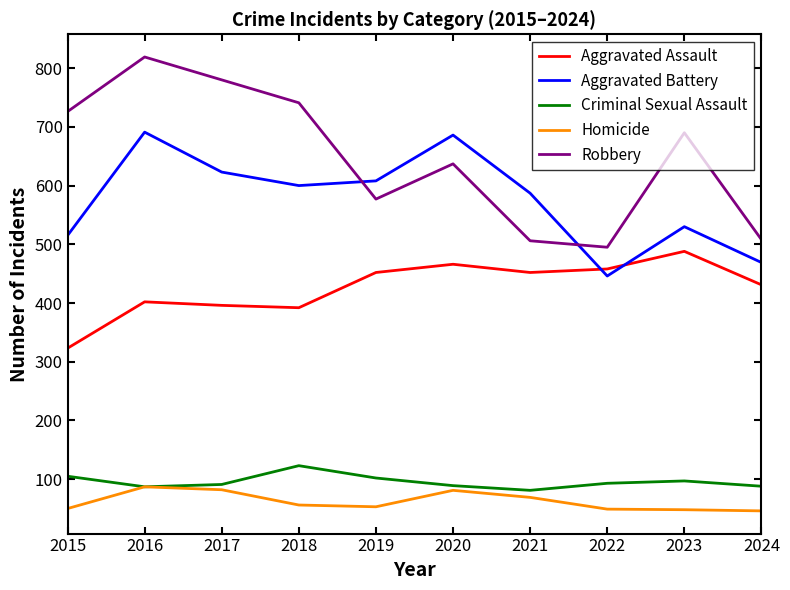

True or false: Homicide has more than 0 interior local peaks.

True